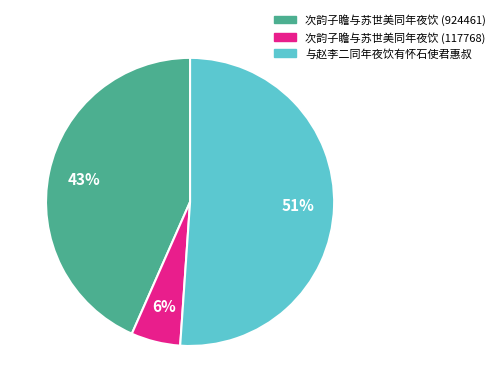

To the nearest percent, what is the combined percentage of 次韵子瞻与苏世美同年夜饮 (924461) and 与赵李二同年夜饮有怀石使君惠叔?

94%